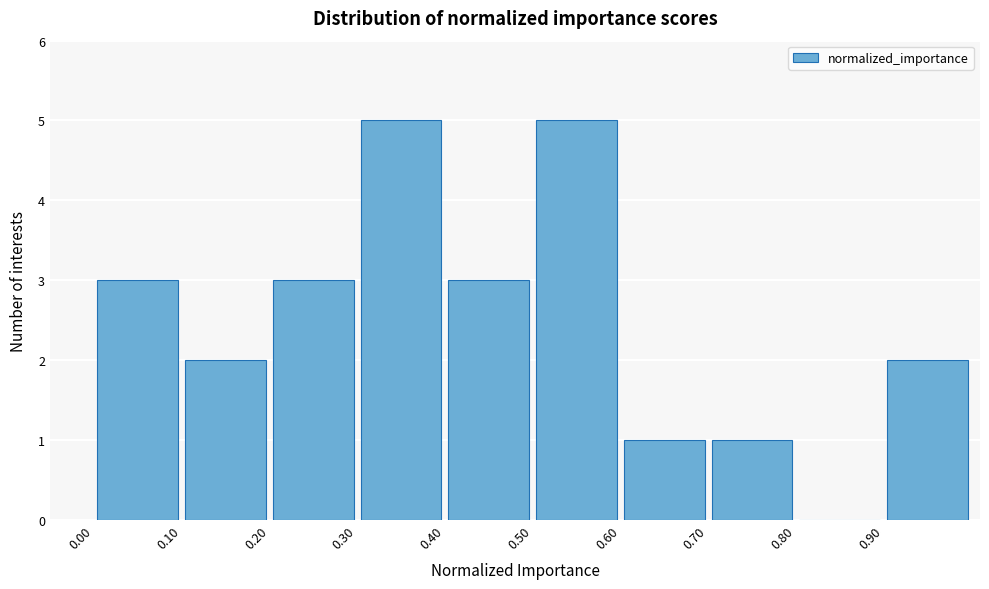

Reading left to right, transcribe this chart: for each bar, give the range it covers on the x-axis and its height. The values are not printed on the chart, so give them approximately, as read against the axis.

0.0 to 0.1: 3
0.1 to 0.2: 2
0.2 to 0.3: 3
0.3 to 0.4: 5
0.4 to 0.5: 3
0.5 to 0.6: 5
0.6 to 0.7: 1
0.7 to 0.8: 1
0.8 to 0.9: 0
0.9 to 1.0: 2